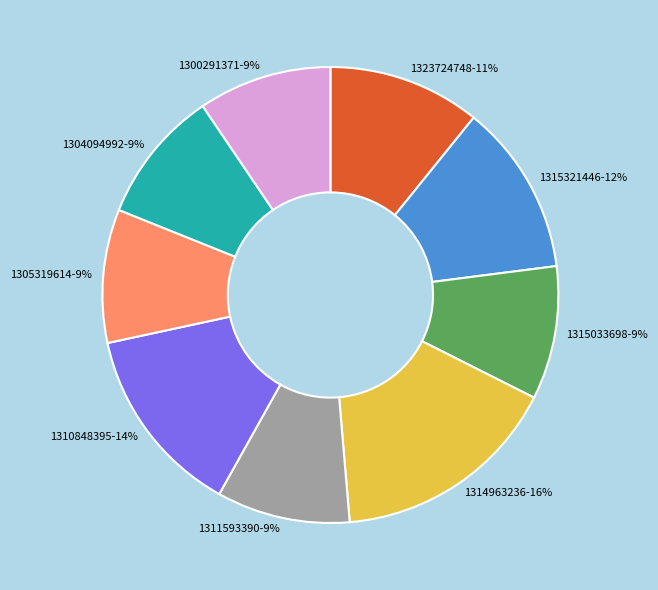

Do 1310848395 and 1304094992 together represent more than half of the pie?

No